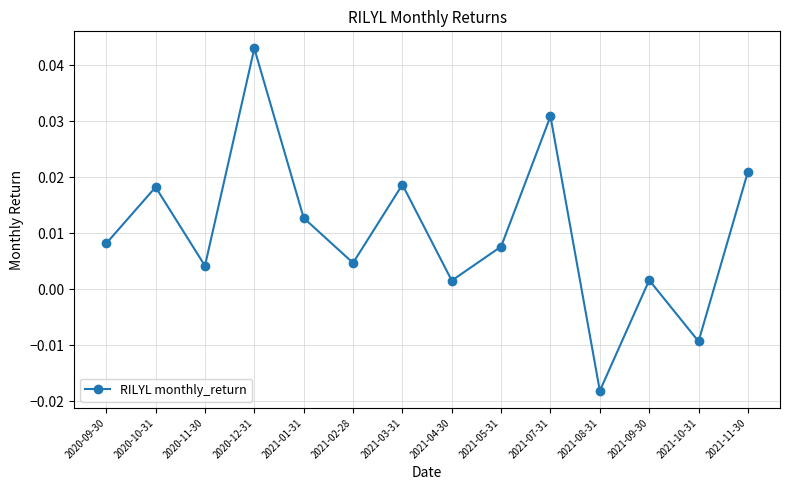

Does the chart have visible grid lines?

Yes